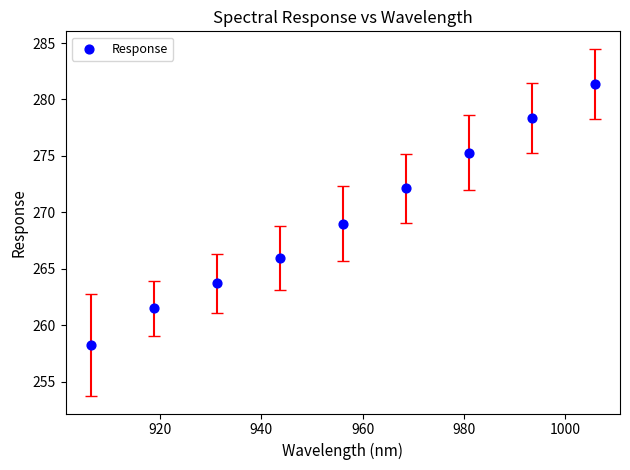

What is the average X value?

956.1